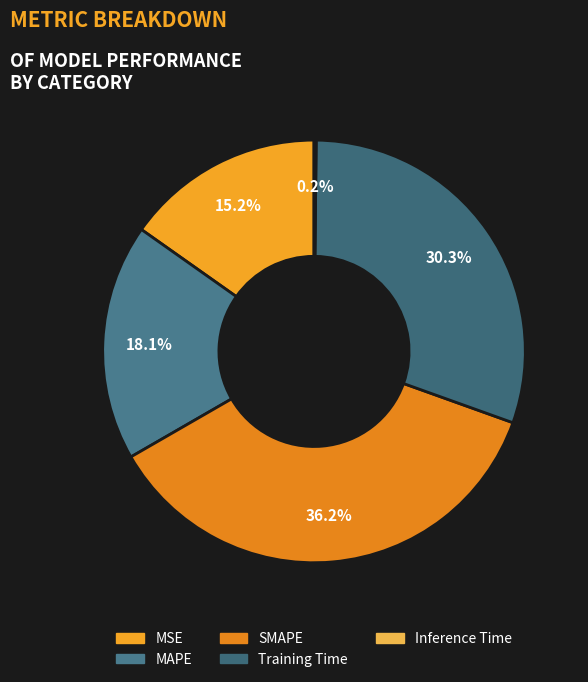

Is there a majority slice in this chart?

No